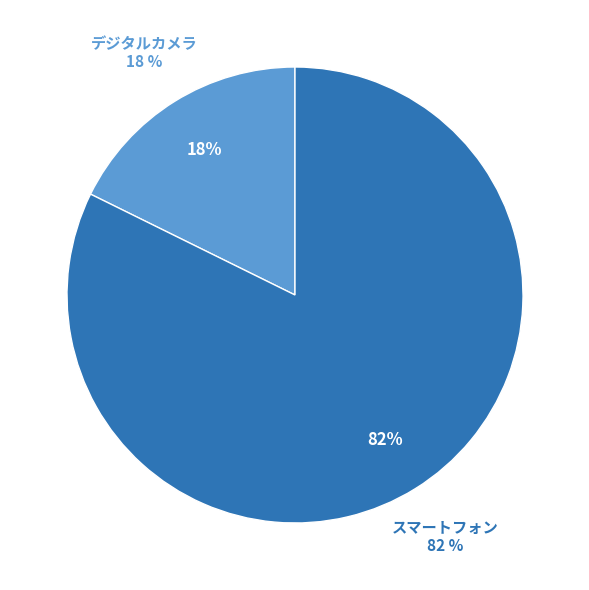

Between スマートフォン and デジタルカメラ, which is larger?

スマートフォン